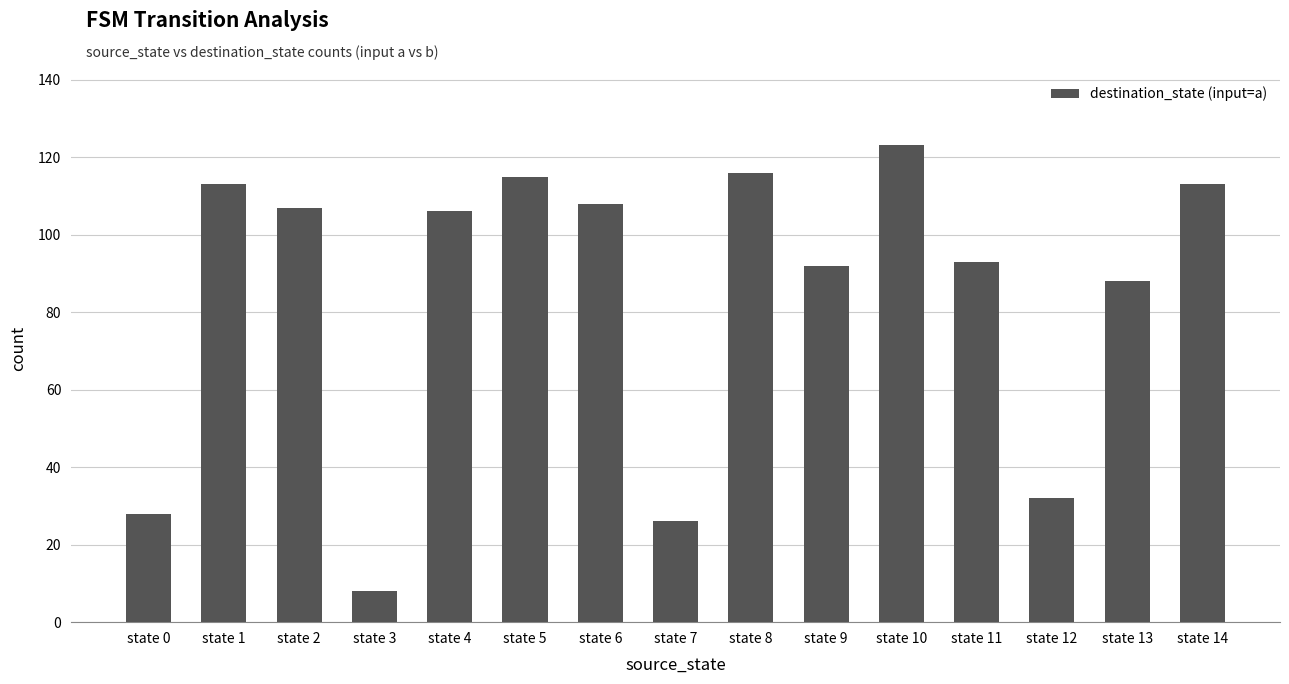

Which category has the highest value across all series?

state 10